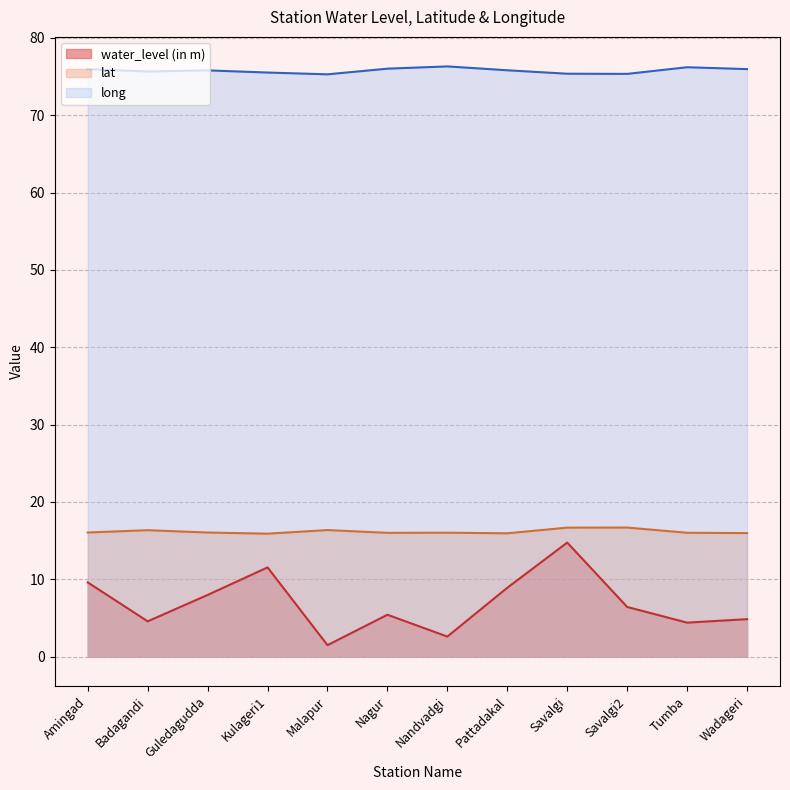

What is the label of the 3rd point from the left?

Guledagudda